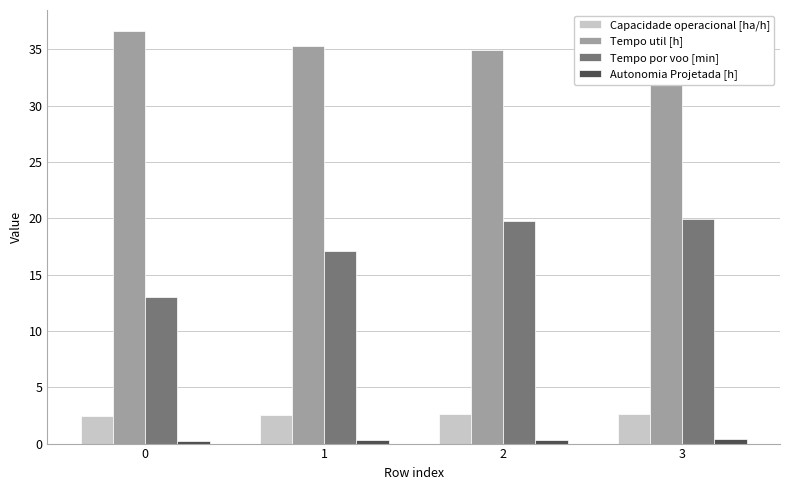

How many values in the Tempo util [h] series are below 35?

2